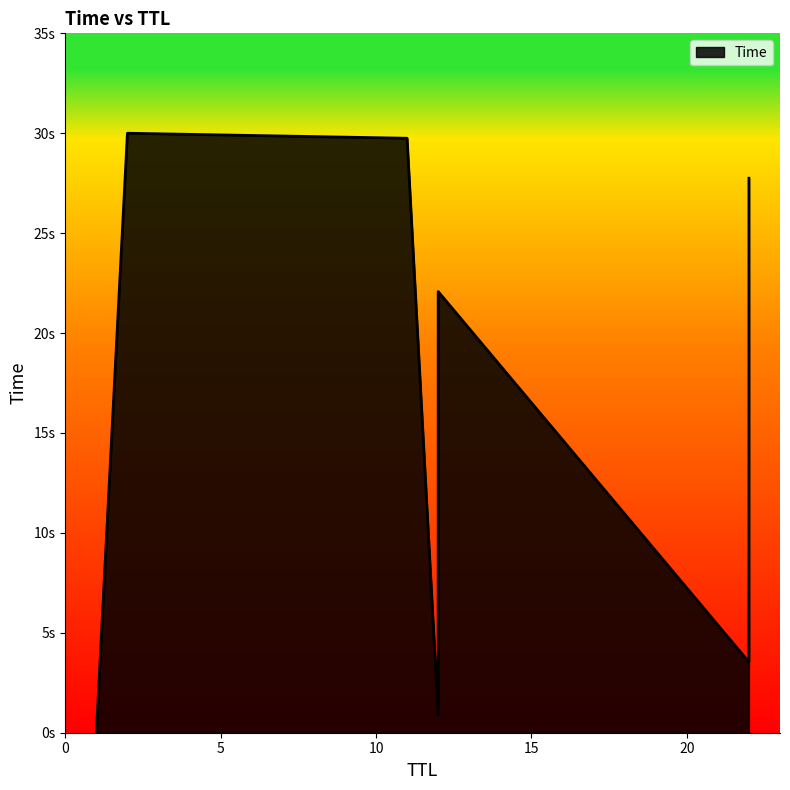

What is the label of the 3rd point from the right?

22